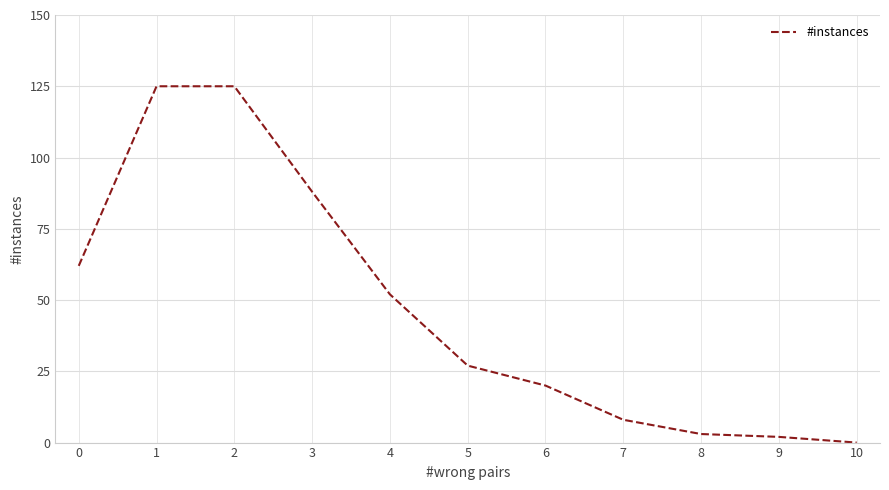

What is the change in value from 0 to 10?

-62